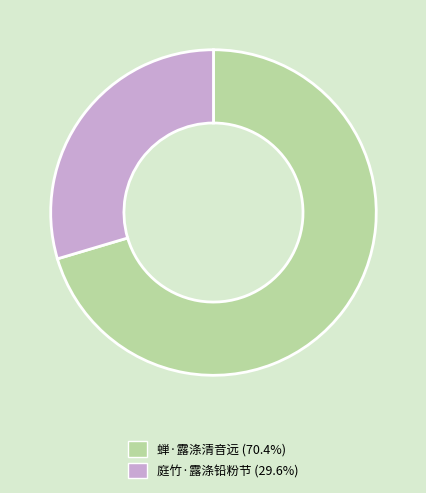

What is the smallest slice in the pie chart?

庭竹·露涤铅粉节